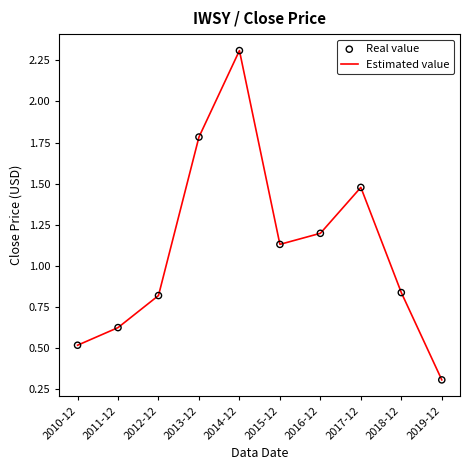

Approximately how many times larger is the value at 2015-12 compared to 2014-12?

0.5